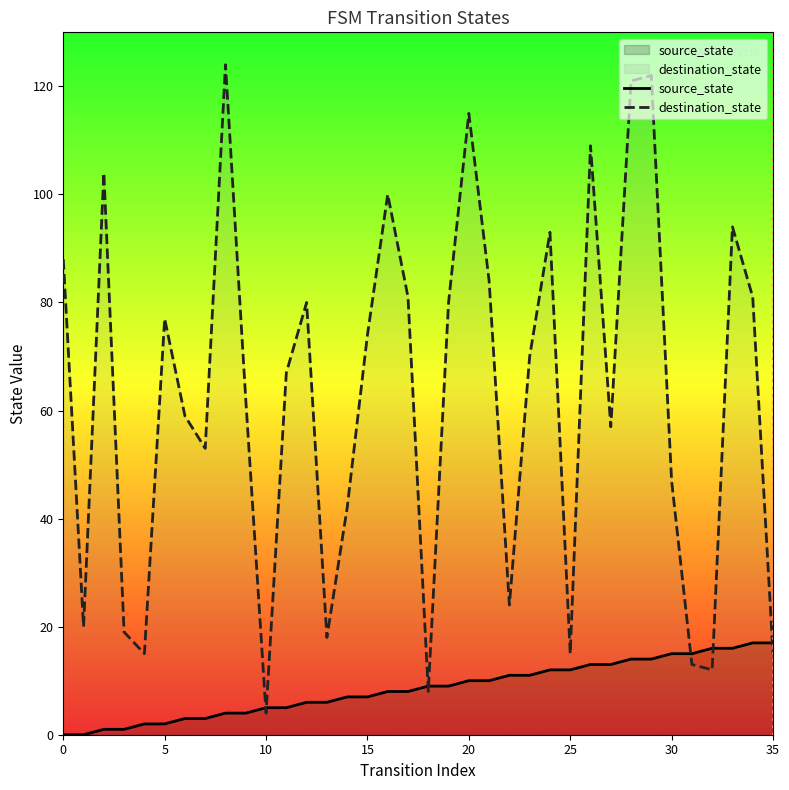

What is the sum of all source_state values?

306